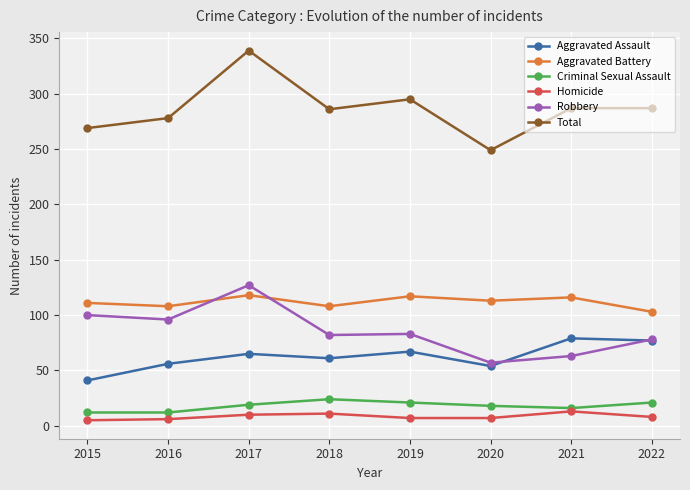

List the series in order of their peak value, highest first.

Total, Robbery, Aggravated Battery, Aggravated Assault, Criminal Sexual Assault, Homicide